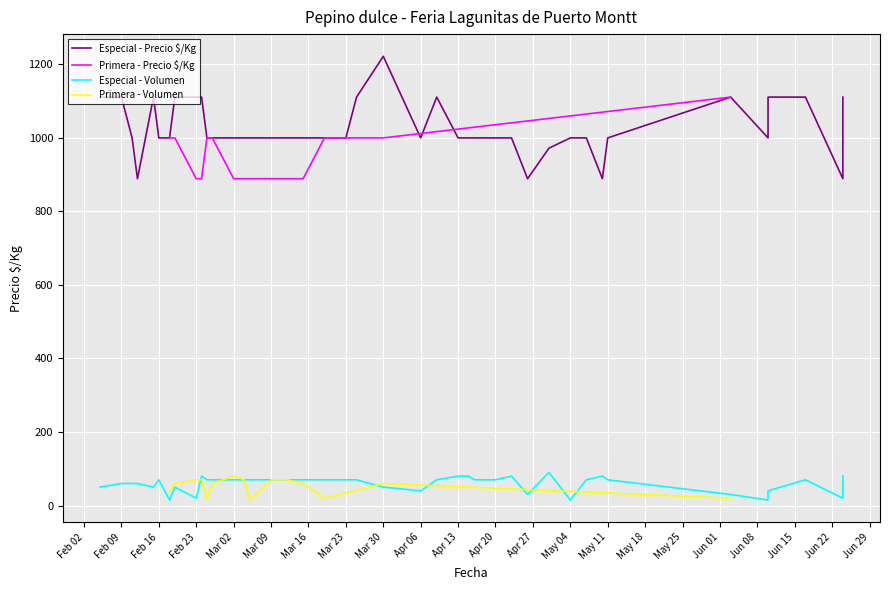

Is it true that Primera - Volumen equals 70 at Feb 23?

True